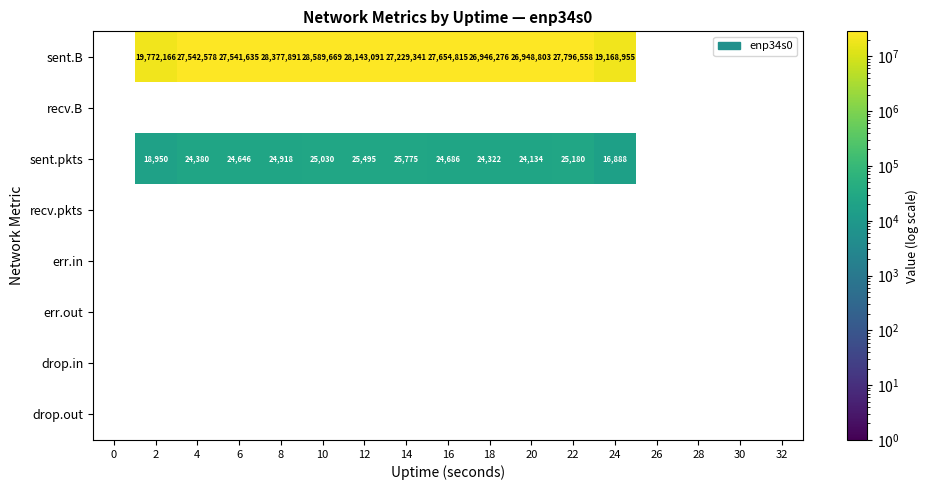

At which category is the sum across all series the highest?

10